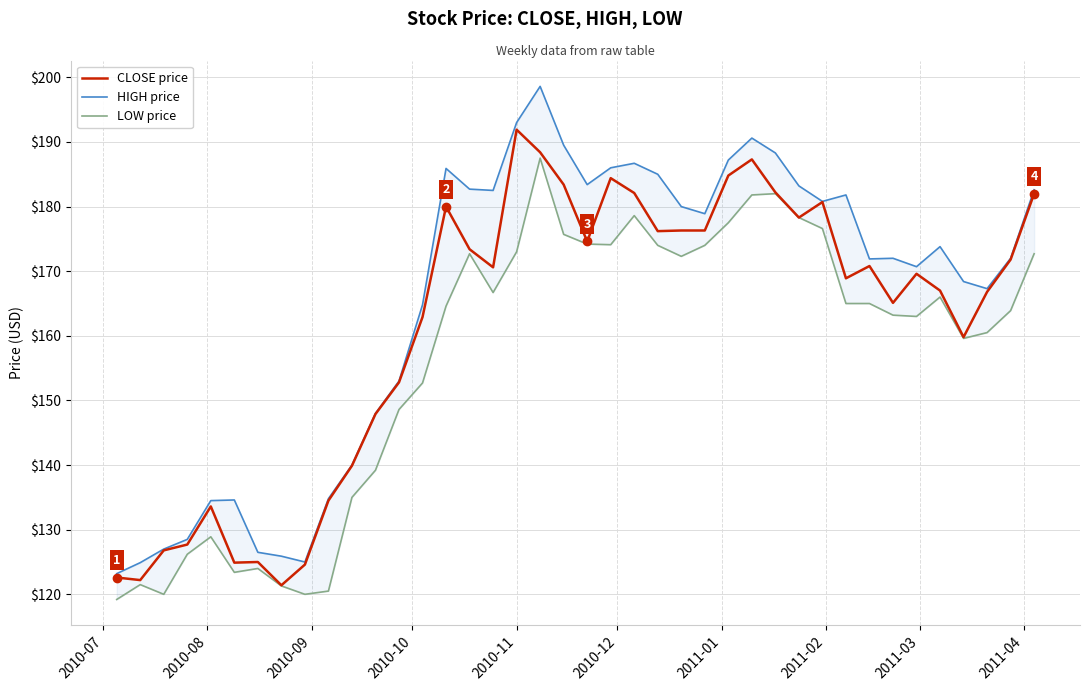

What is the minimum value for CLOSE price?

121.4